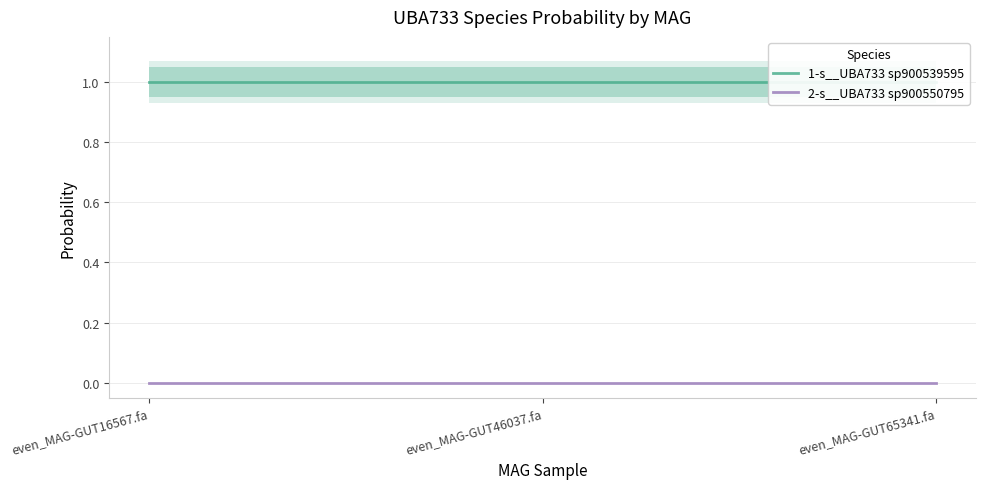

Which series has the largest total across all categories?

1-s__UBA733 sp900539595